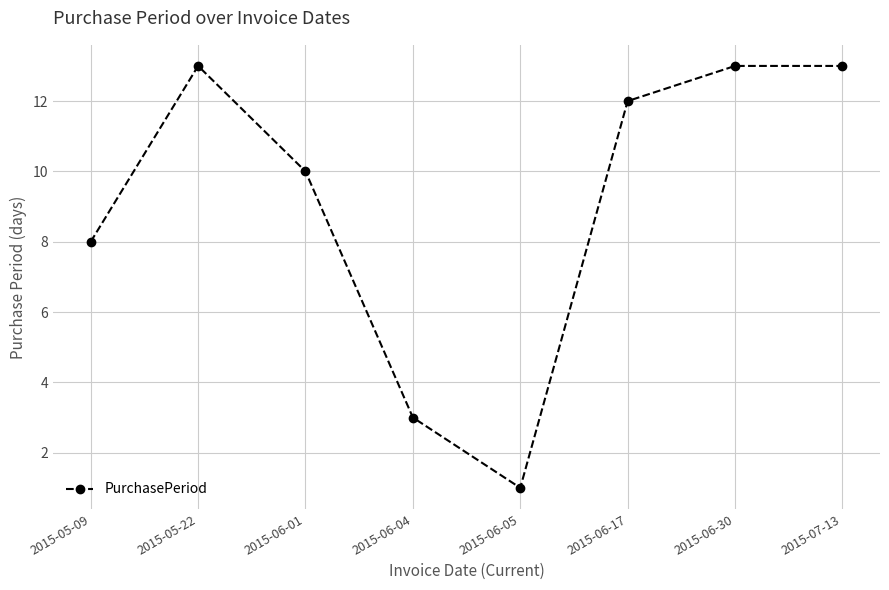

Approximately how many times larger is the value at 2015-05-22 compared to 2015-06-01?

1.3